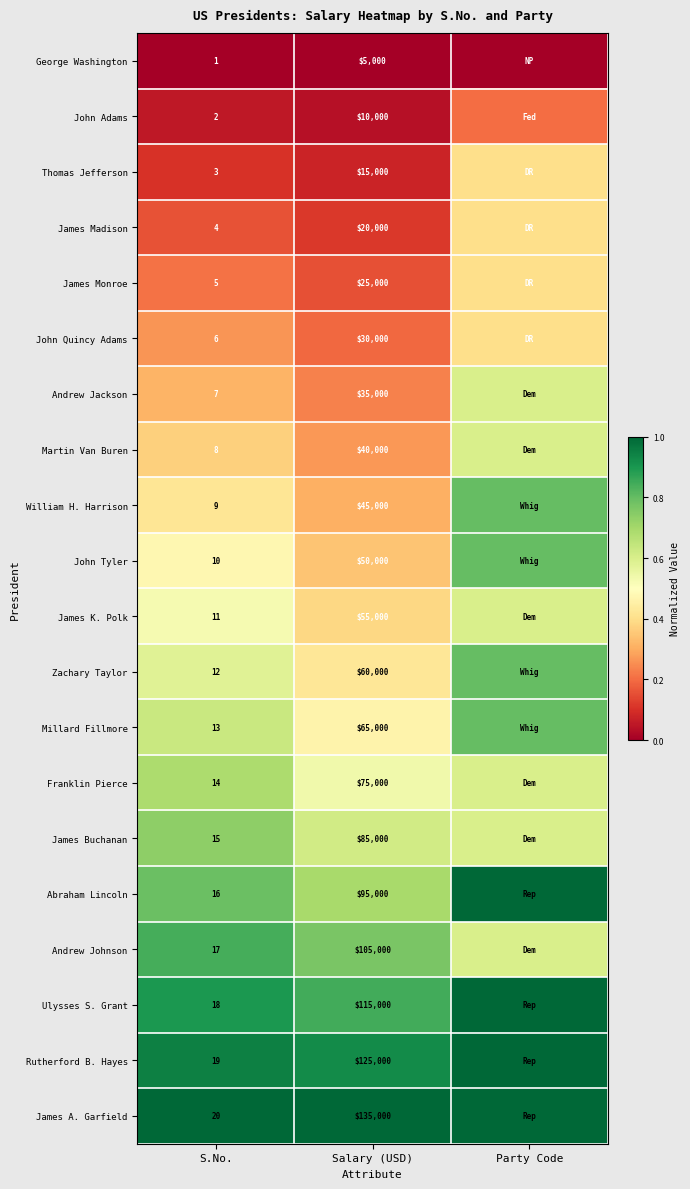

What is the total value across all series at Party Code?

12.6